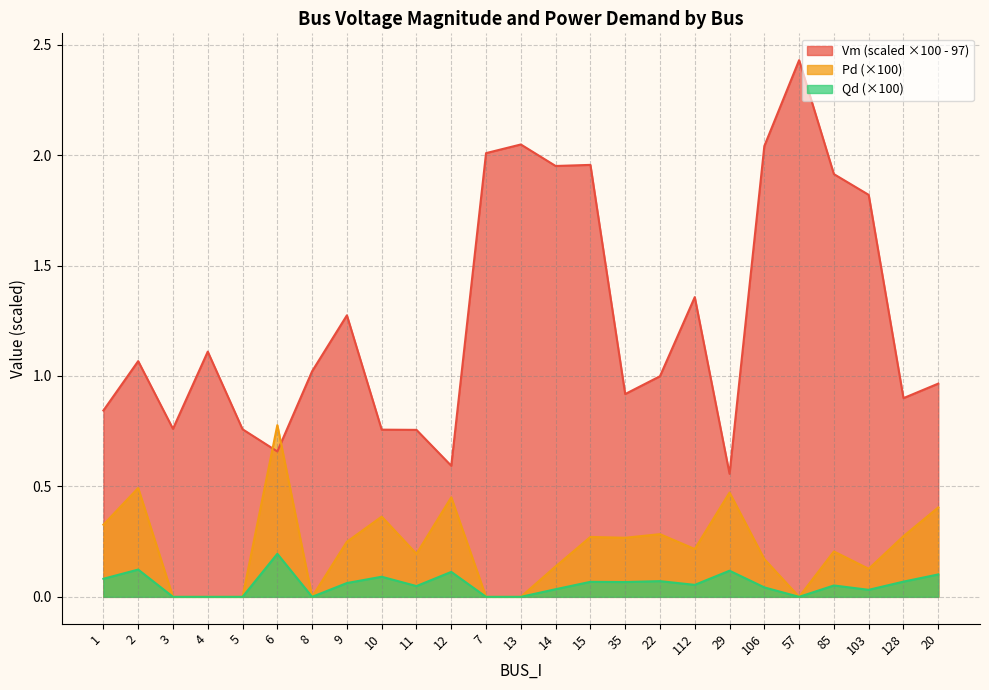

True or false: Pd and Qd intersect in this chart.

False